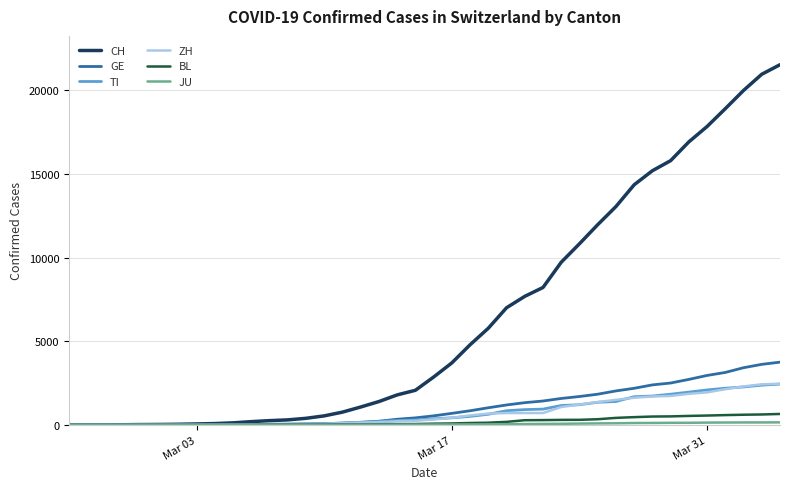

Which series has the largest range (max minus min)?

CH